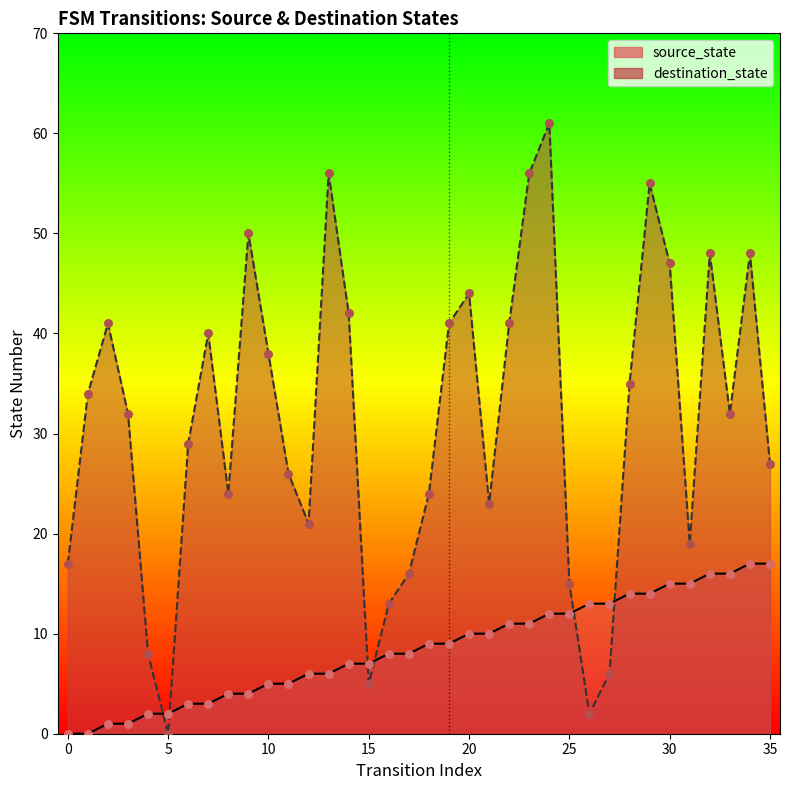

What is the total value across all series at 32?

64